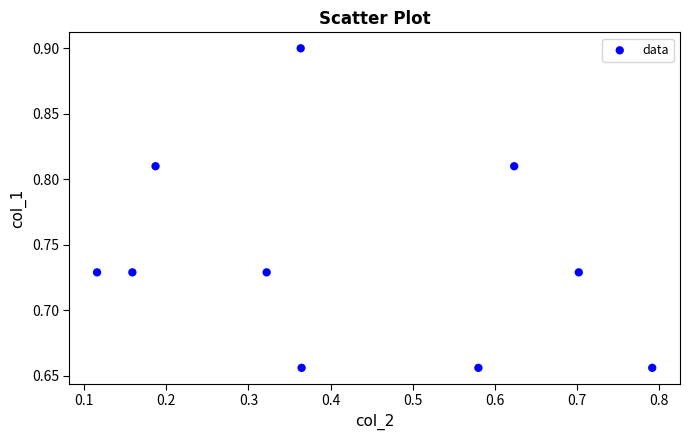

What is the average X value?

0.4